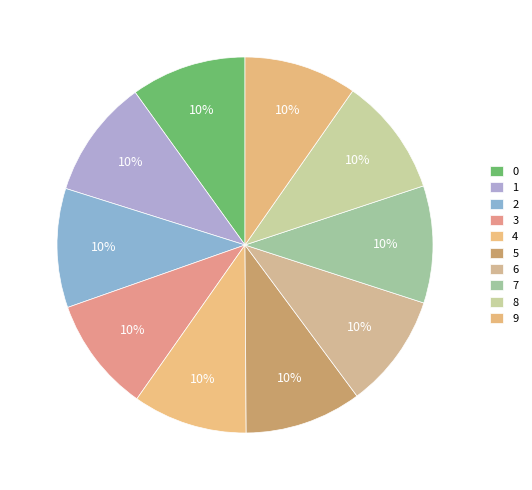

Does 9 account for over 50% of the chart?

No